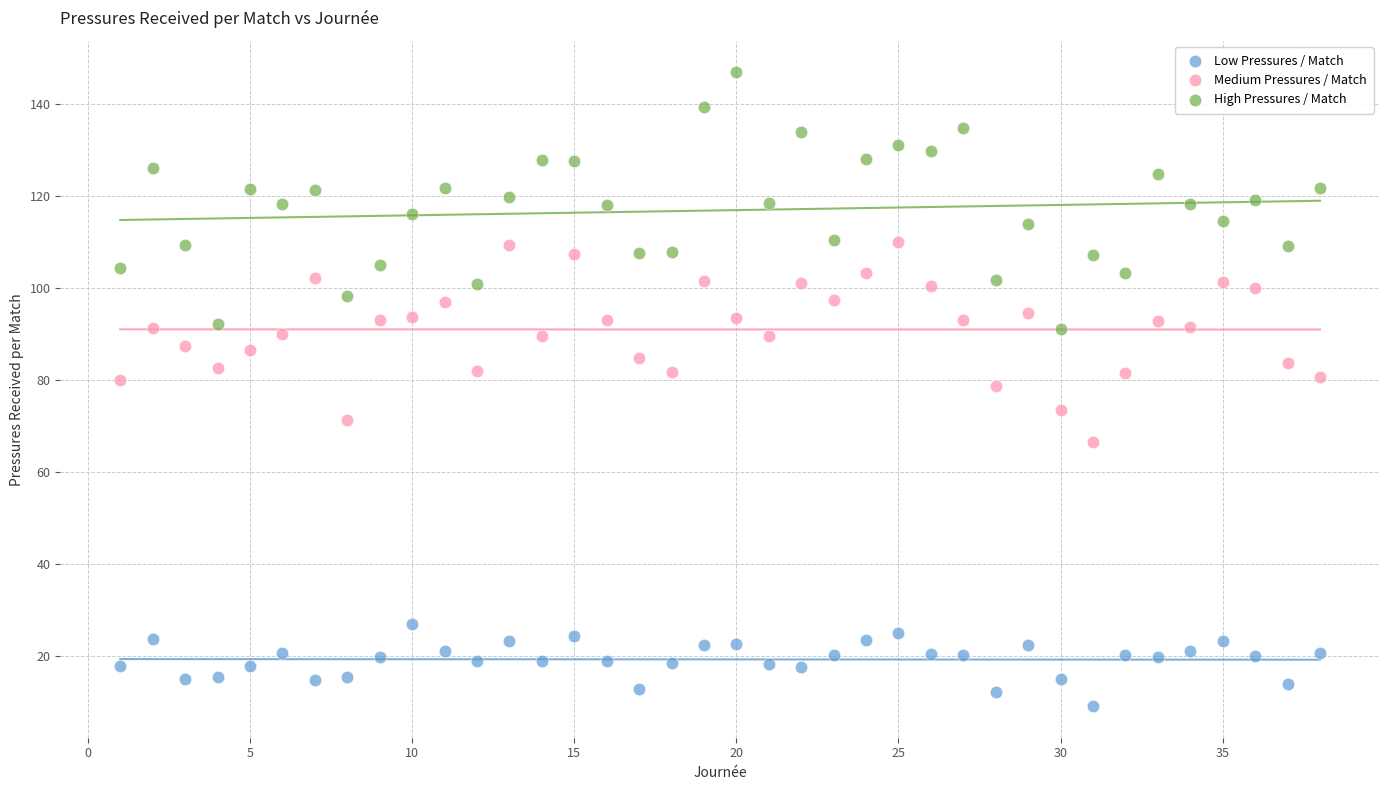

Which series reaches the minimum Y coordinate?

Low Pressures / Match